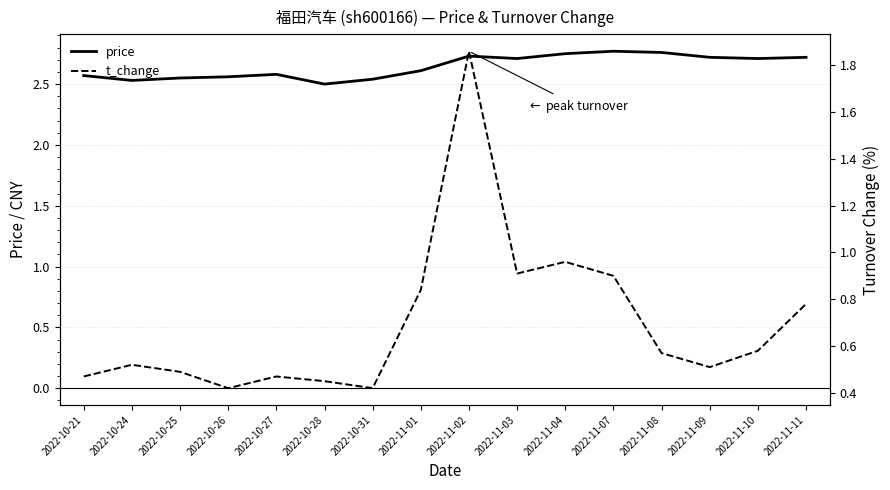

True or false: t_change and price cross at least once.

False